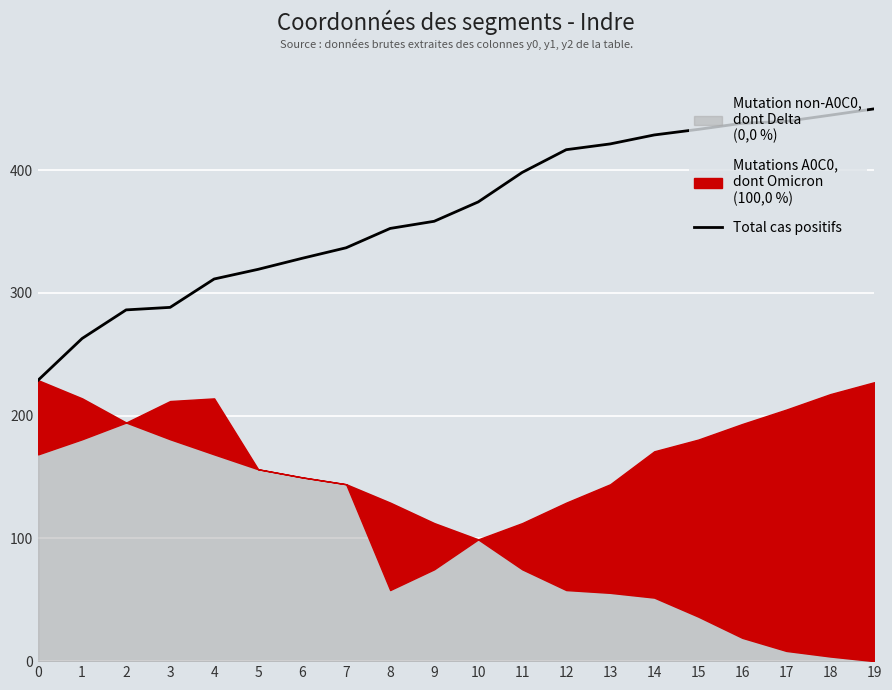

Which has a higher value, 10 or 17?

17